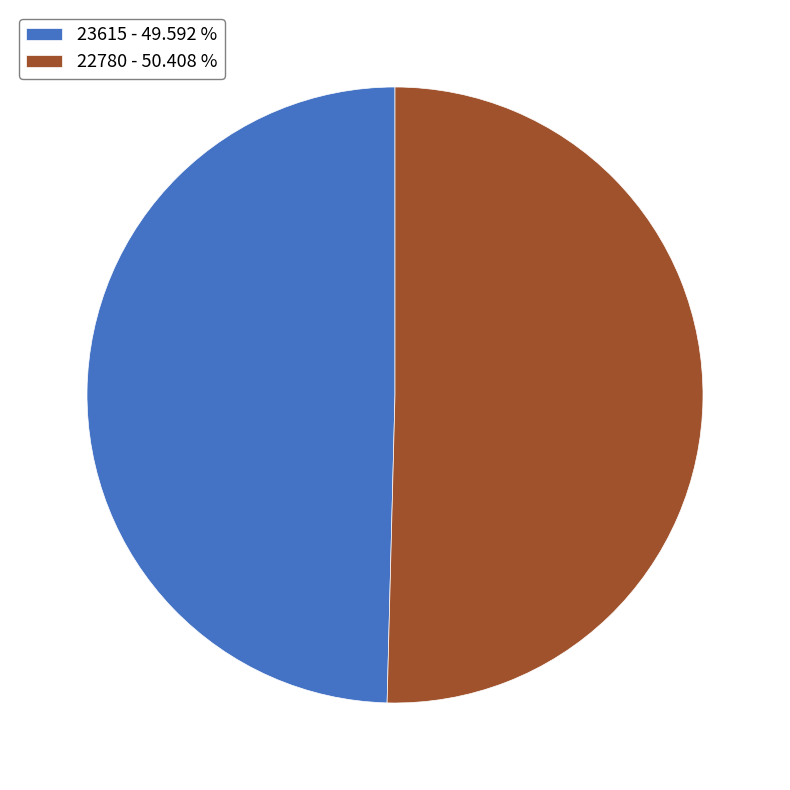

Between 23615 - 49.592 % and 22780 - 50.408 %, which is larger?

22780 - 50.408 %